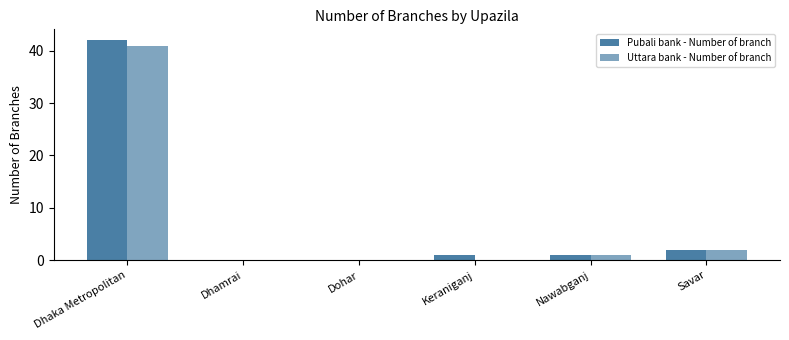

Count the number of categories in the chart.

6